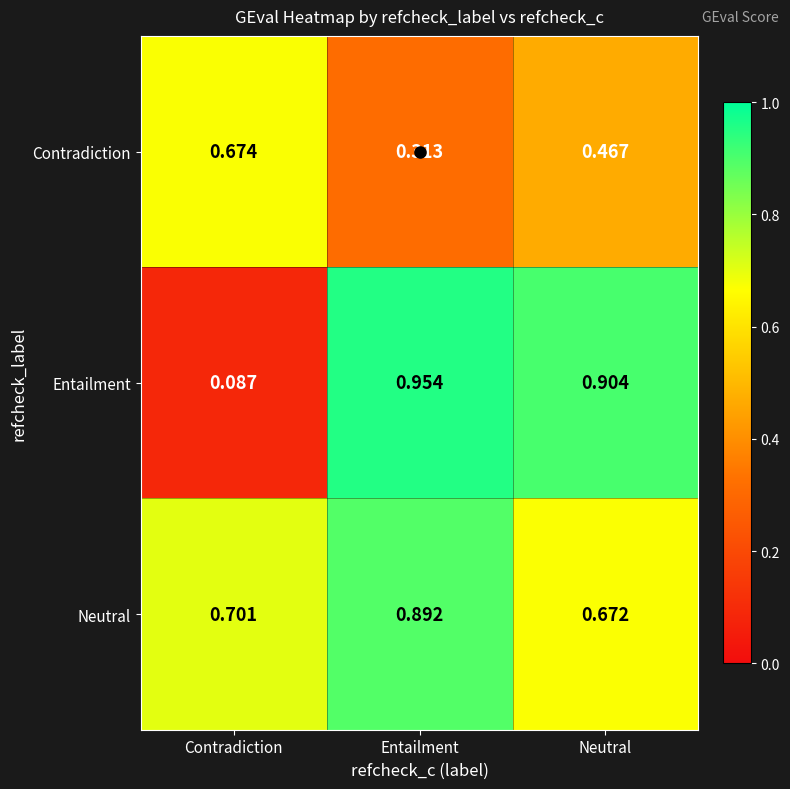

Where is Contradiction nearest to the value 0?

Entailment